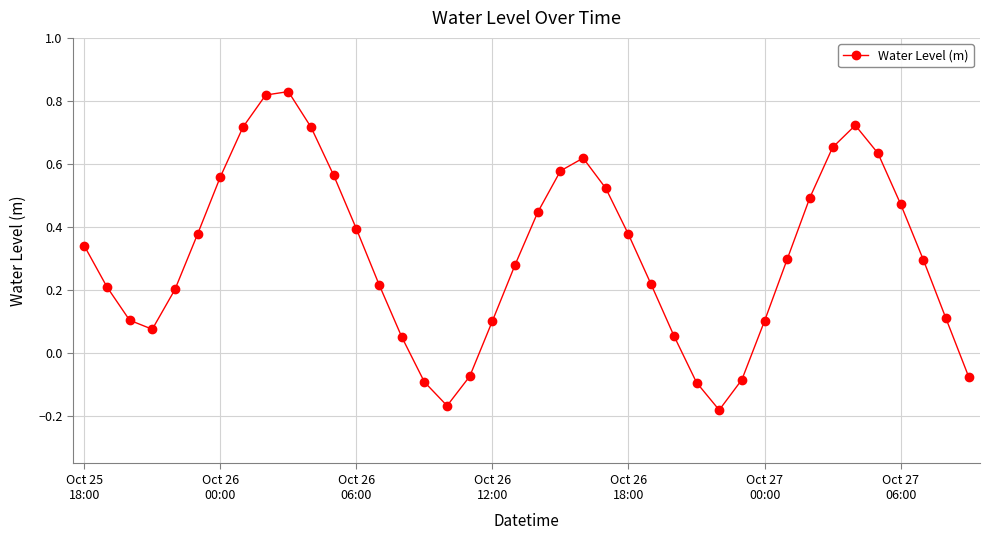

True or false: the data has more than 1 interior local peaks.

True